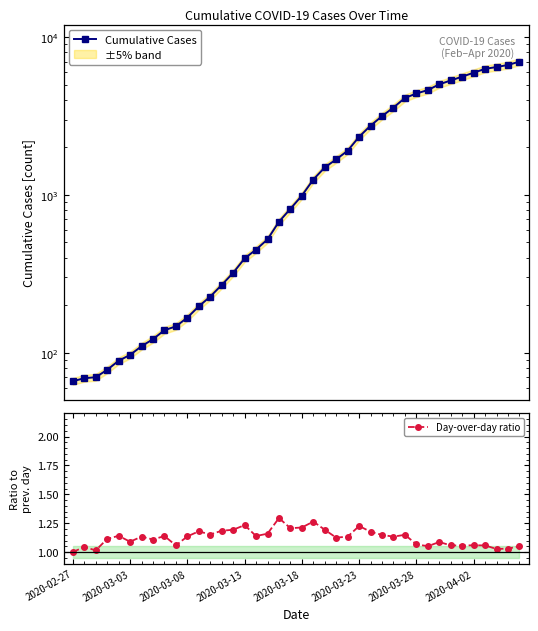

Reading left to right, list all the values displayed in this chart.

Cumulative Cases: 66.0	69.0	70.0	78.0	89.0	97.0	110.0	122.0	139.0	147.0	167.0	197.0	227.0	269.0	321.0	396.0	451.0	523.0	677.0	817.0	991.0	1253.0	1495.0	1682.0	1908.0	2339.0	2751.0	3160.0	3583.0	4120.0	4396.0	4622.0	5026.0	5318.0	5622.0	5954.0	6299.0	6468.0	6667.0	7001.0
Day-over-day ratio: 1.0	1.0	1.0	1.1	1.1	1.1	1.1	1.1	1.1	1.1	1.1	1.2	1.2	1.2	1.2	1.2	1.1	1.2	1.3	1.2	1.2	1.3	1.2	1.1	1.1	1.2	1.2	1.1	1.1	1.1	1.1	1.1	1.1	1.1	1.1	1.1	1.1	1.0	1.0	1.1